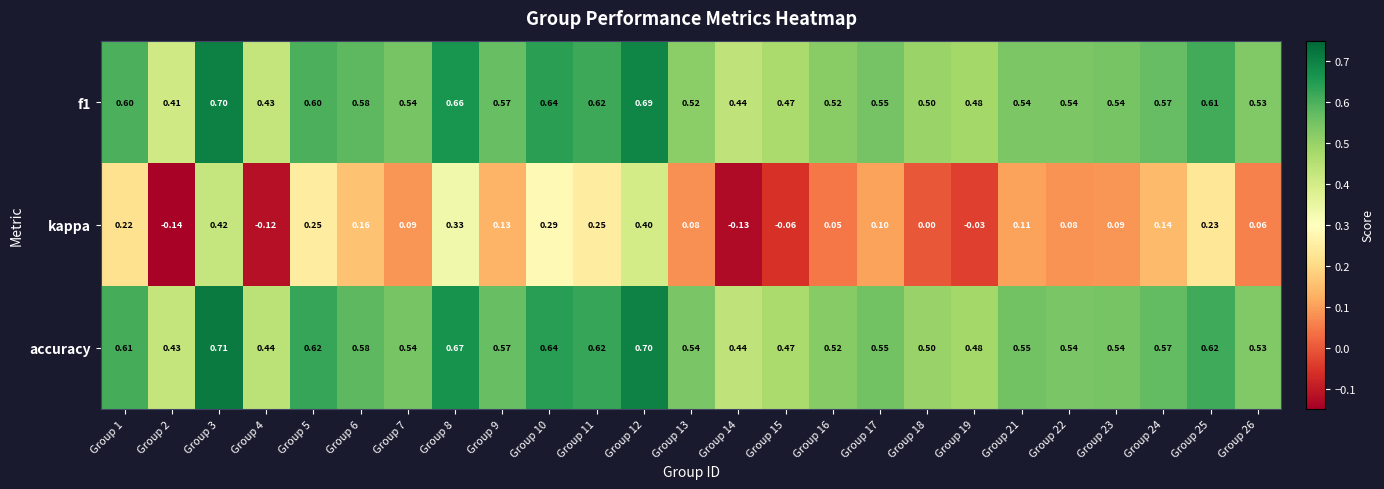

Which series has the largest range (max minus min)?

kappa